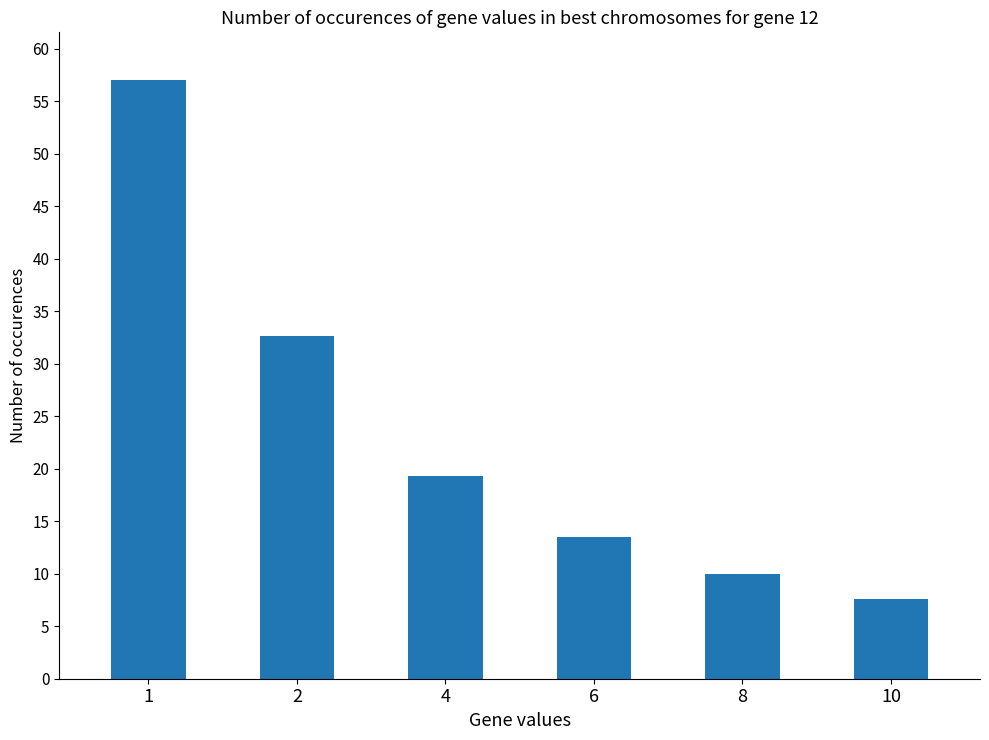

True or false: the data shows 16.7 at 8.

False